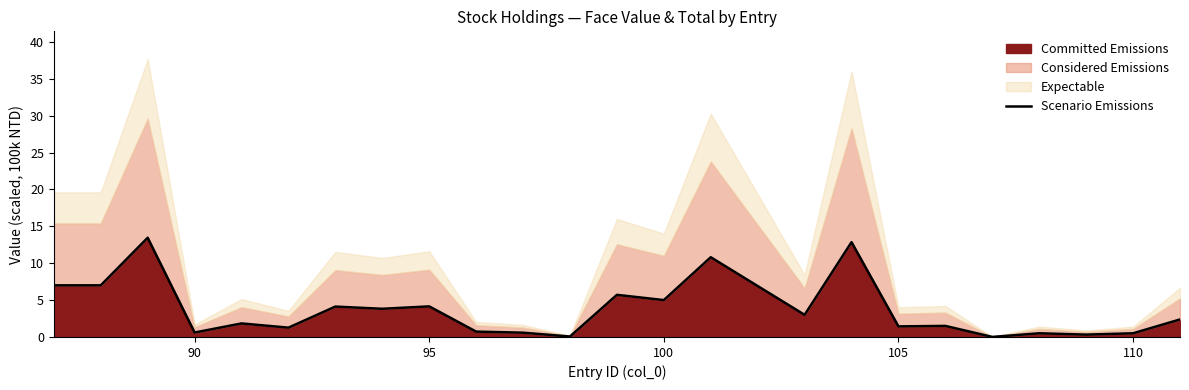

What is the sum of all values?

88.6